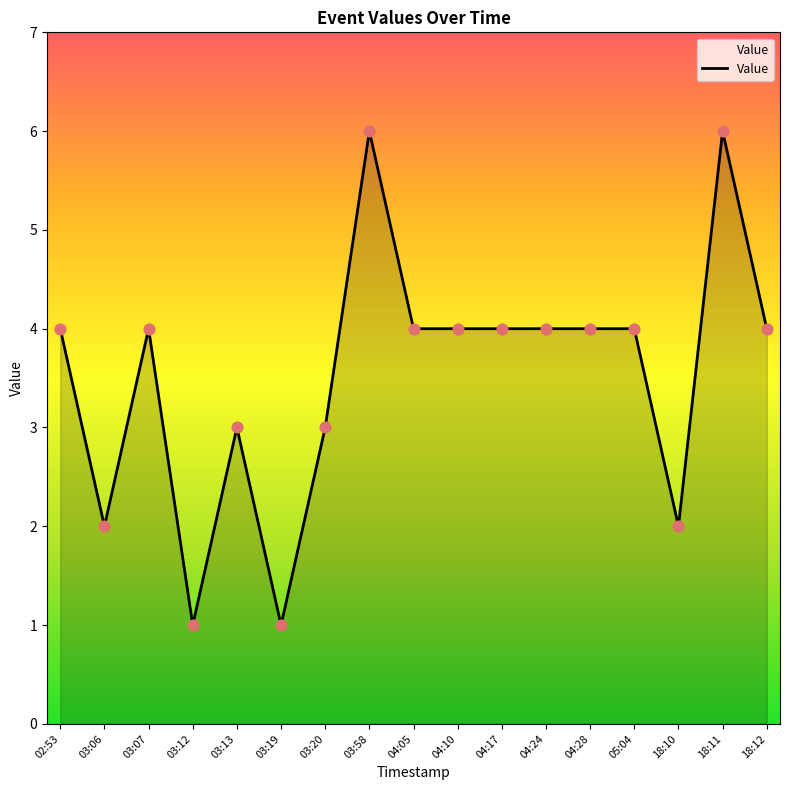

What is the change in value from 03:13 to 04:24?

+1